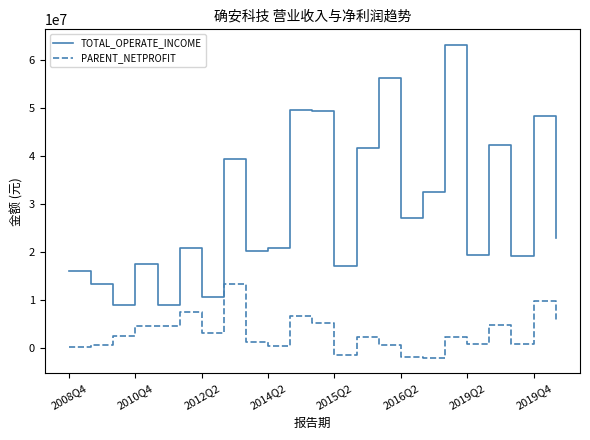

Which series has the widest spread of values?

TOTAL_OPERATE_INCOME